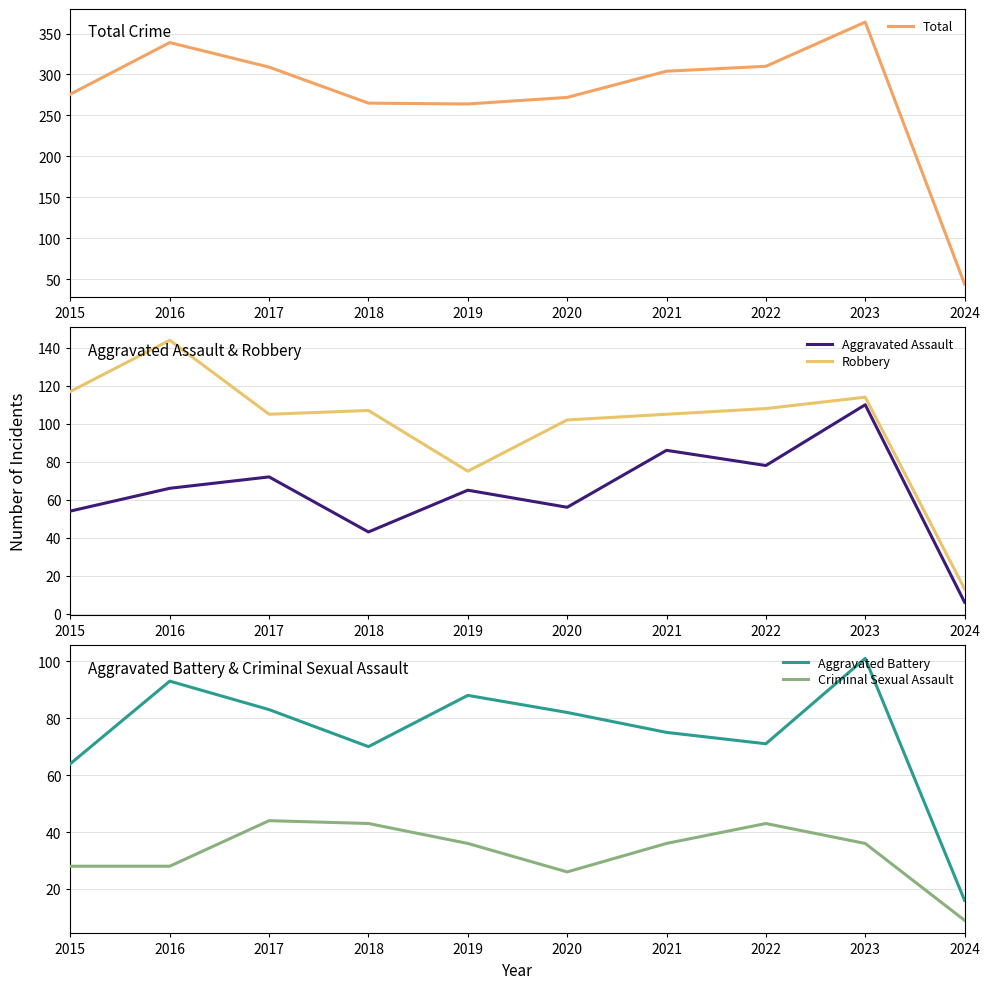

True or false: Robbery and Aggravated Assault cross at least once.

False